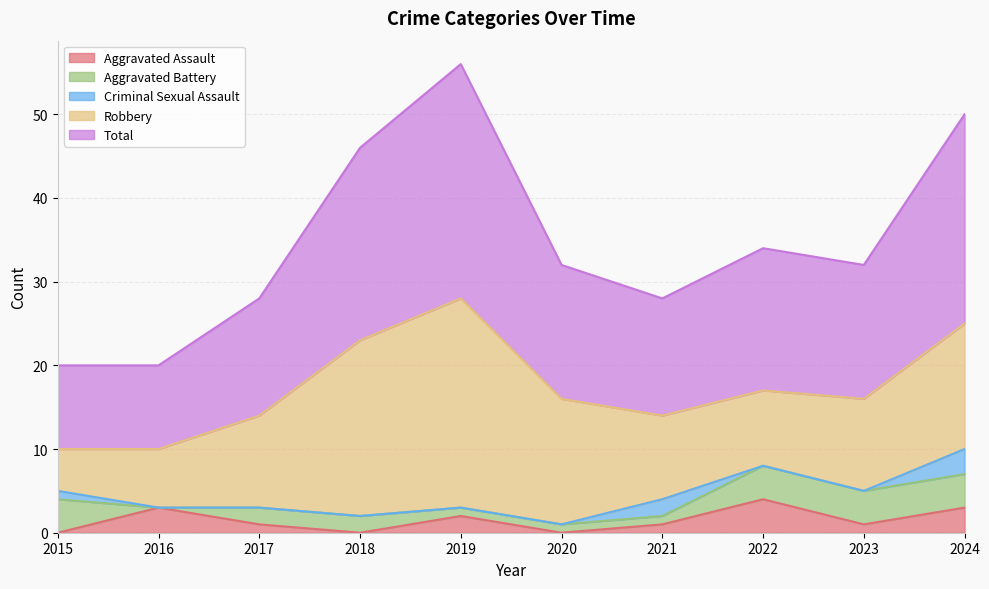

How many data points in Aggravated Assault are above 1?

4